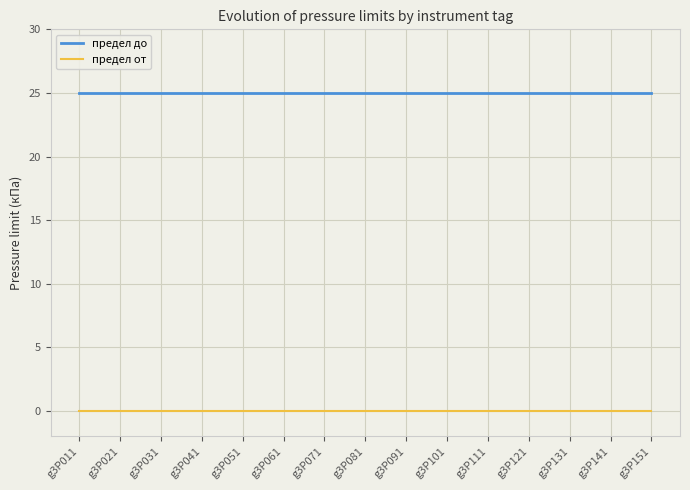

At how many categories does at least one series exceed 8?

15